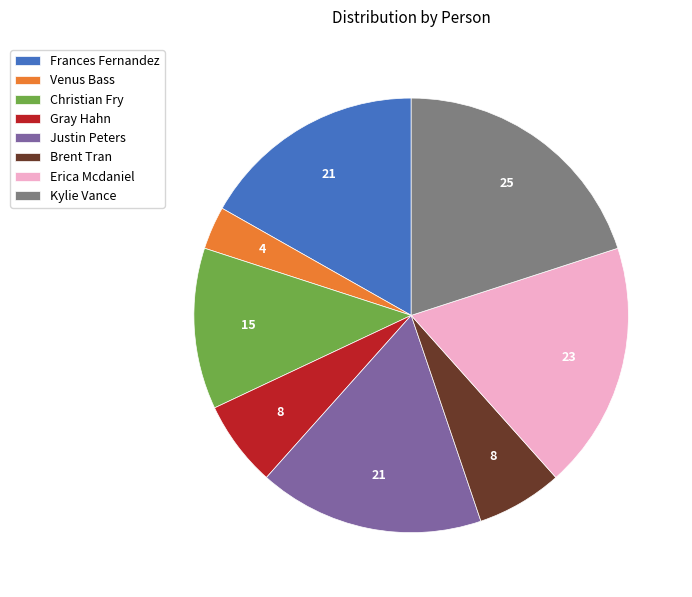

What is the ratio of the value at Venus Bass to the value at Christian Fry?

0.3